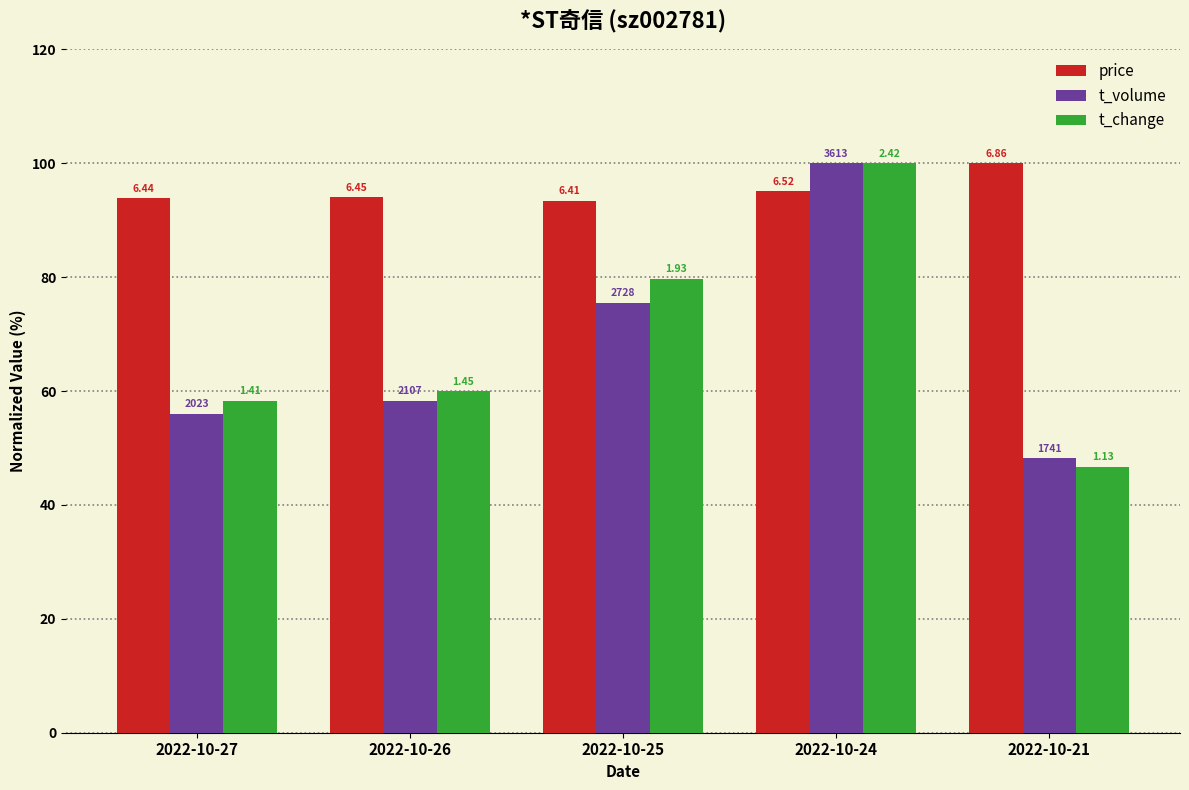

What are all the series names shown in the legend?

price, t_volume, t_change